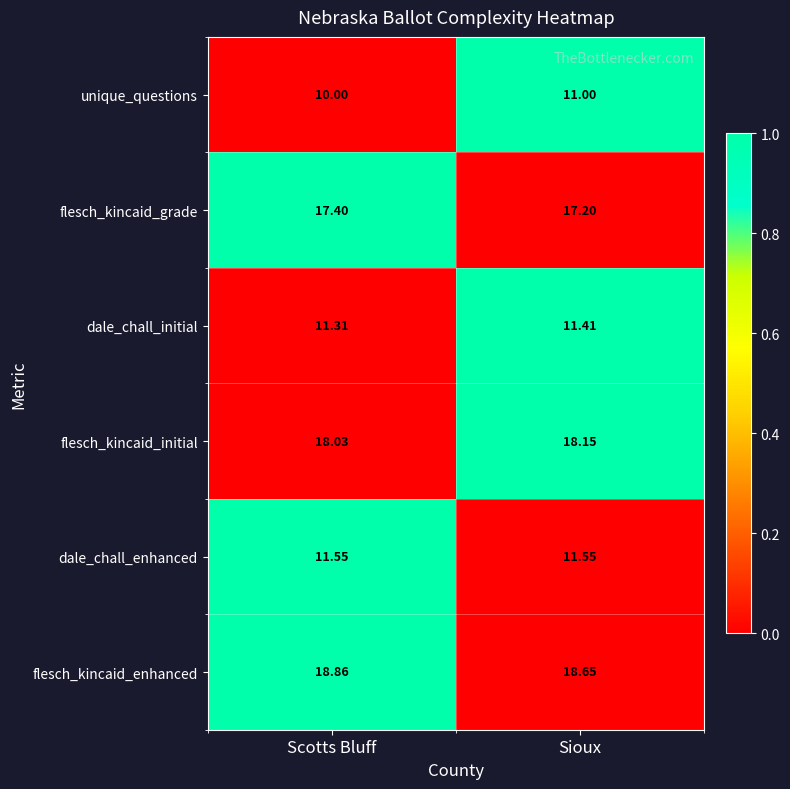

Between Scotts Bluff and Sioux, which series saw the biggest shift?

unique_questions